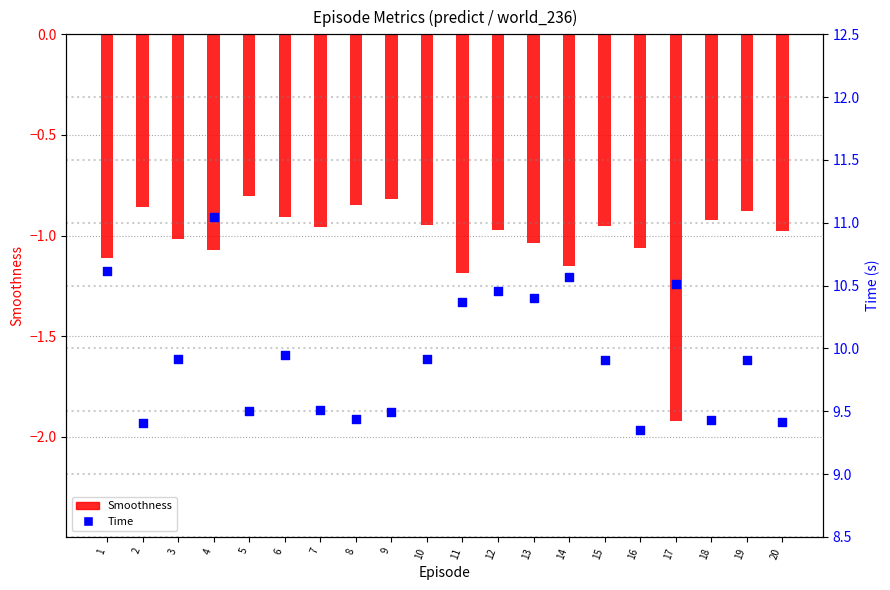

Which series contains the highest Y value?

Time